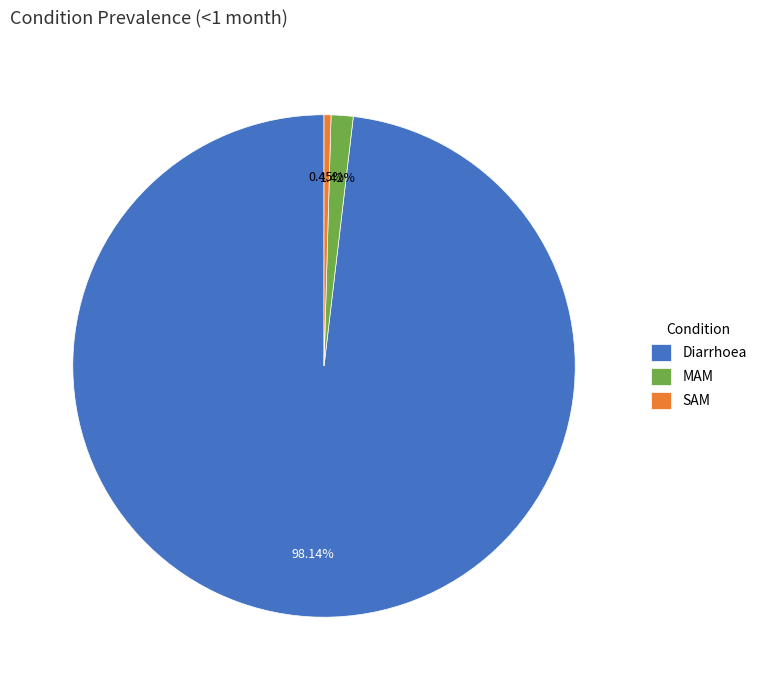

How many slices are in this pie chart?

3